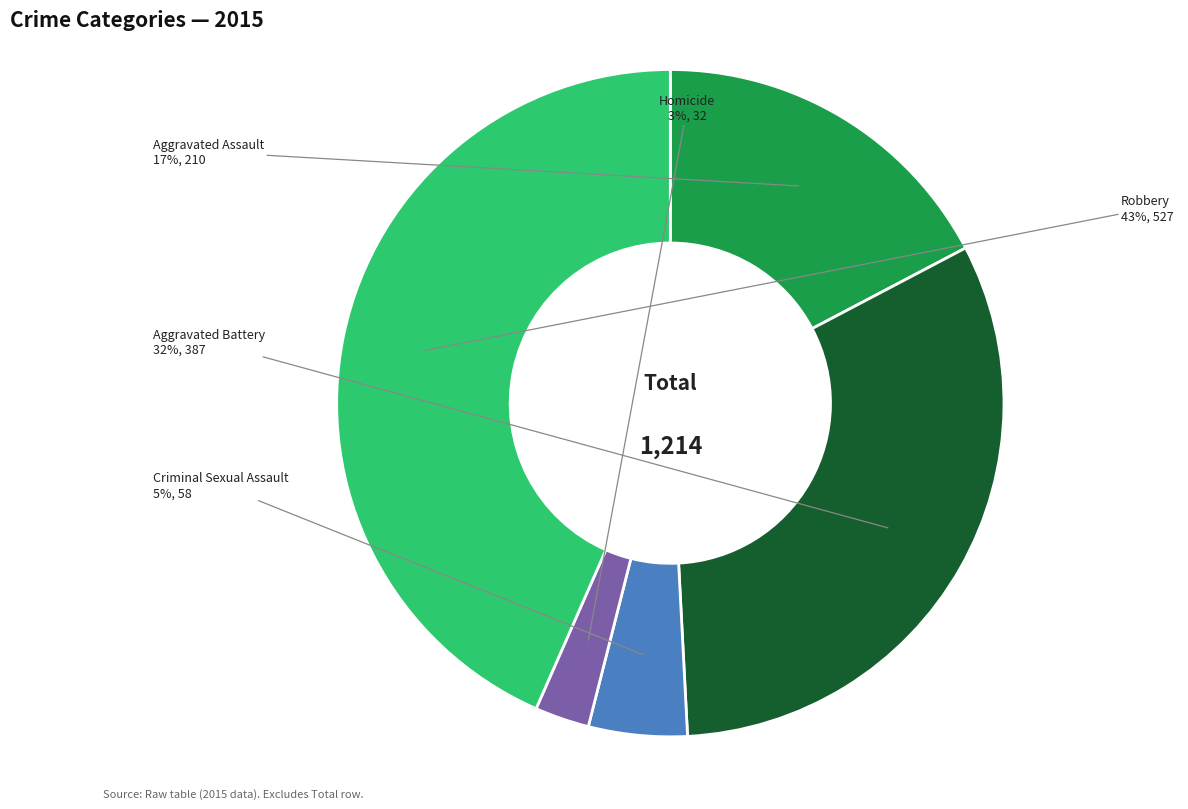

Is the sum of Homicide and Robbery greater than half?

No